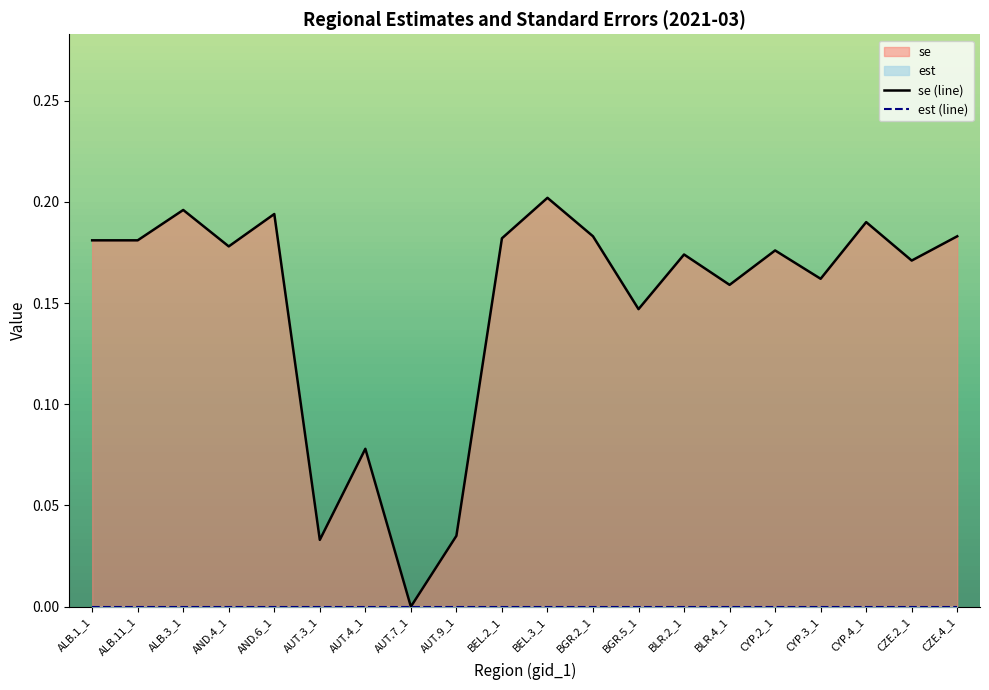

True or false: se (line) has a value of 0.1 at AUT.4_1.

True